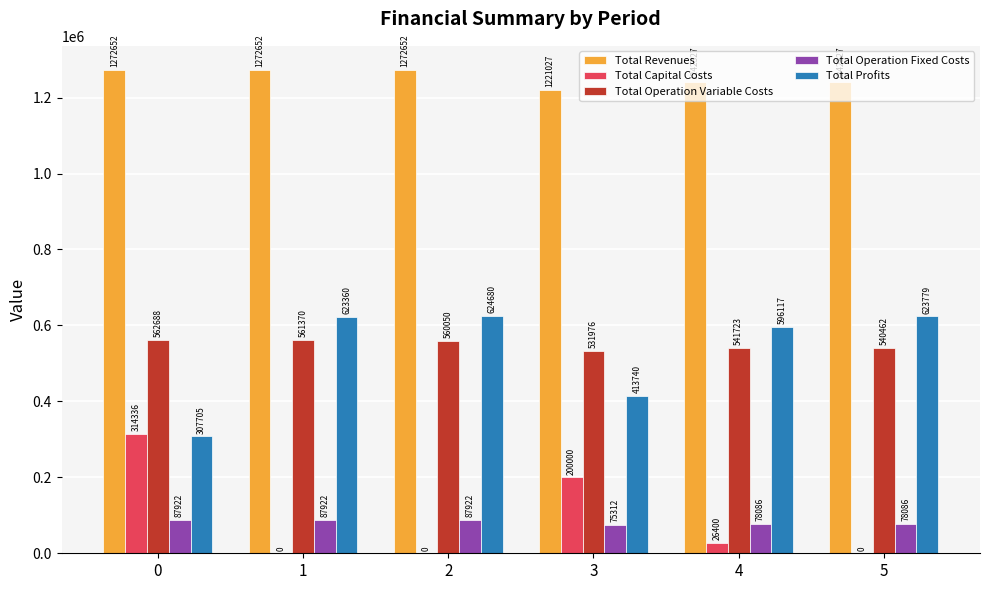

Which series has the largest total across all categories?

Total Revenues